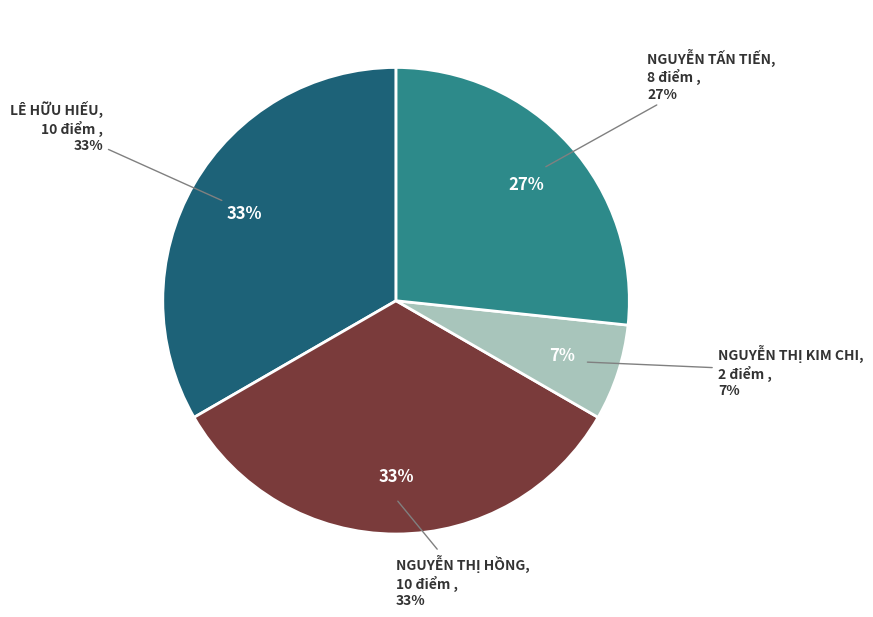

Rank the categories by value from lowest to highest.

2 (row 2), 8 (row 3), 10 (row 0), 10 (row 1)